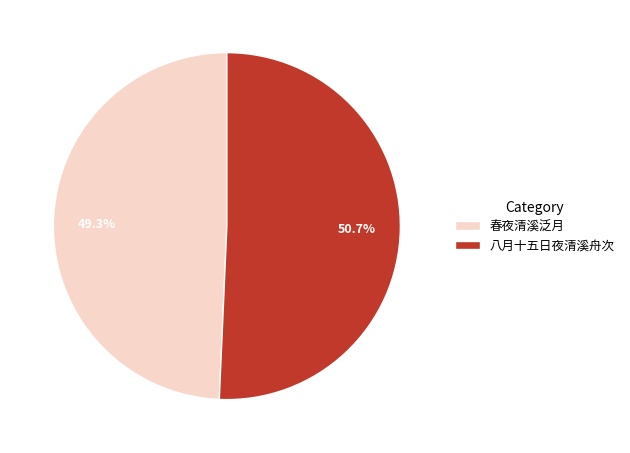

What is the ratio of the value at 八月十五日夜清溪舟次 to the value at 春夜清溪泛月?

1.0